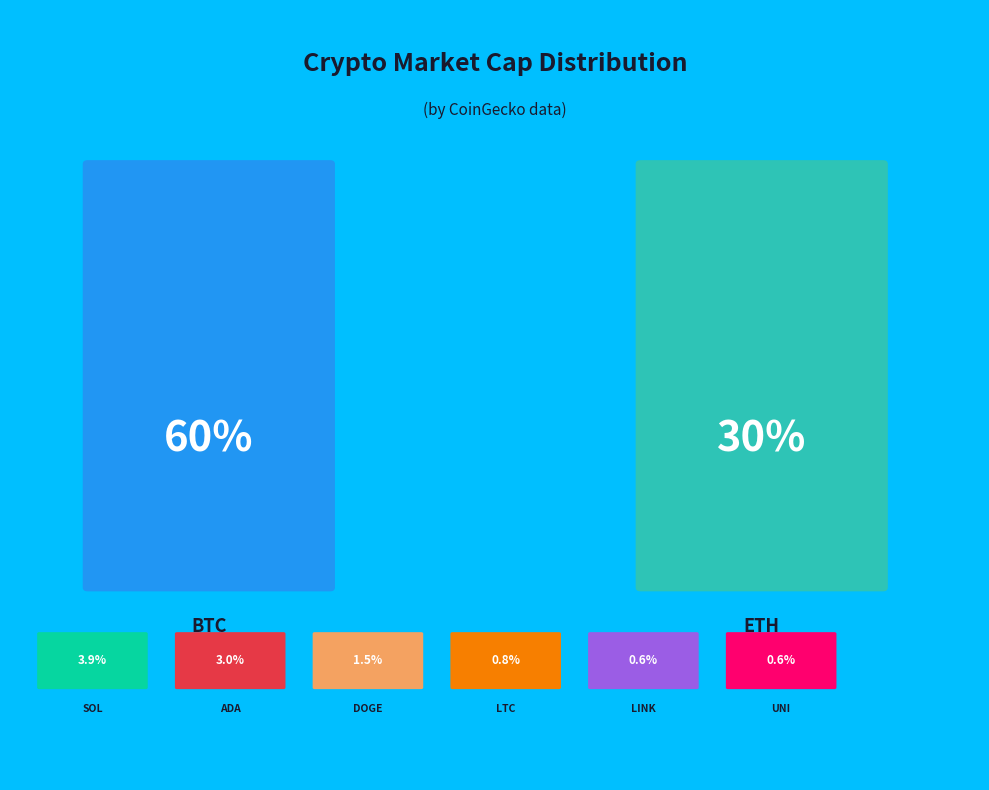

Rank the categories by value from lowest to highest.

uni, link, ltc, doge, ada, sol, eth, btc